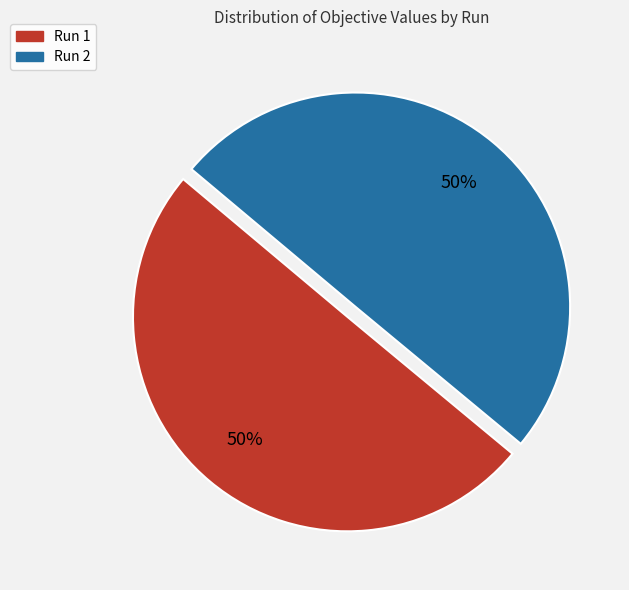

To the nearest percent, what percentage of the pie is Run 2?

50%